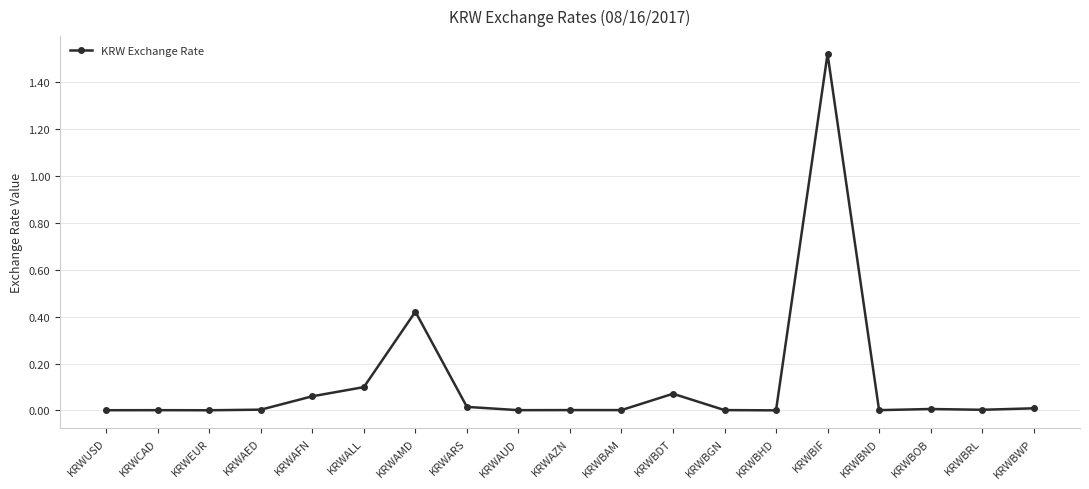

The chart shows a value of 0.0 at KRWBAM. True or false?

True